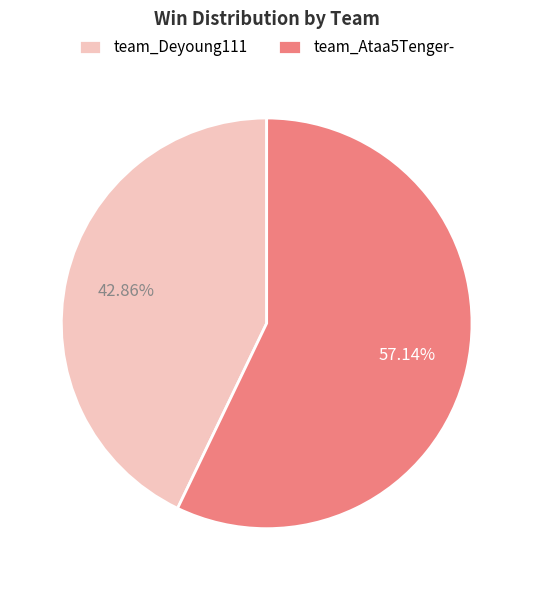

Which category accounts for the majority?

team_Ataa5Tenger-